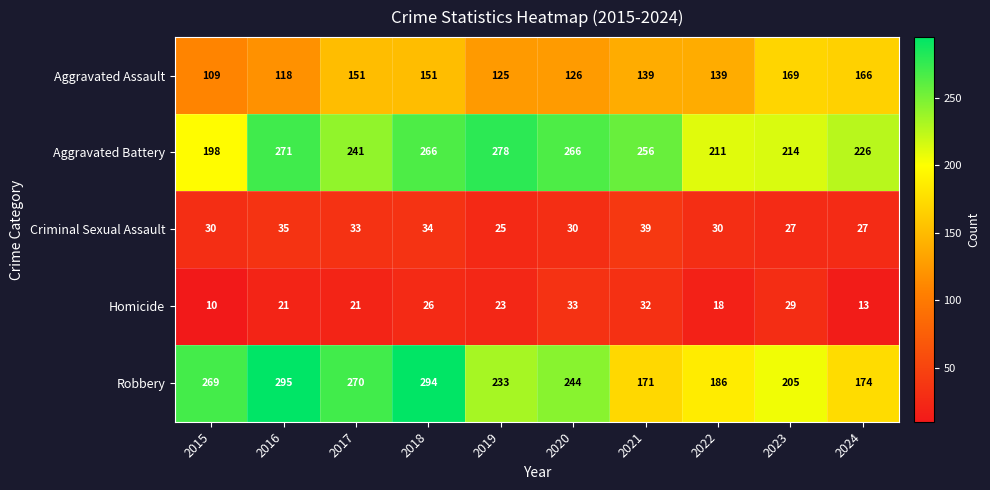

At 2020, list the series in order from smallest to largest.

Criminal Sexual Assault, Homicide, Aggravated Assault, Robbery, Aggravated Battery